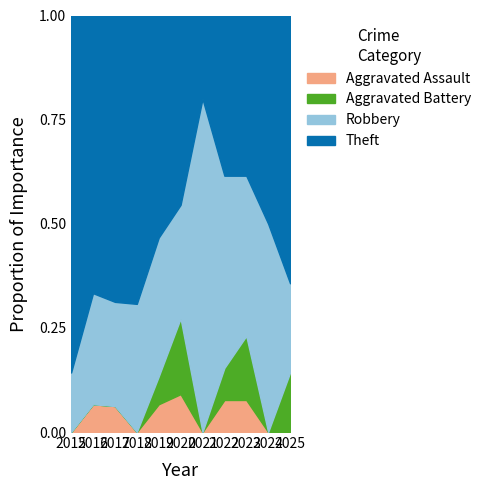

Reading left to right, what are all the values shown in this chart?

Aggravated Assault: 2015=0	2016=1	2017=1	2018=0	2019=1	2020=1	2021=0	2022=1	2023=1	2024=0	2025=0
Aggravated Battery: 2015=0	2016=0	2017=0	2018=0	2019=1	2020=2	2021=0	2022=1	2023=2	2024=0	2025=2
Robbery: 2015=1	2016=4	2017=4	2018=4	2019=5	2020=3	2021=8	2022=6	2023=5	2024=5	2025=3
Theft: 2015=6	2016=10	2017=11	2018=9	2019=8	2020=5	2021=2	2022=5	2023=5	2024=5	2025=9